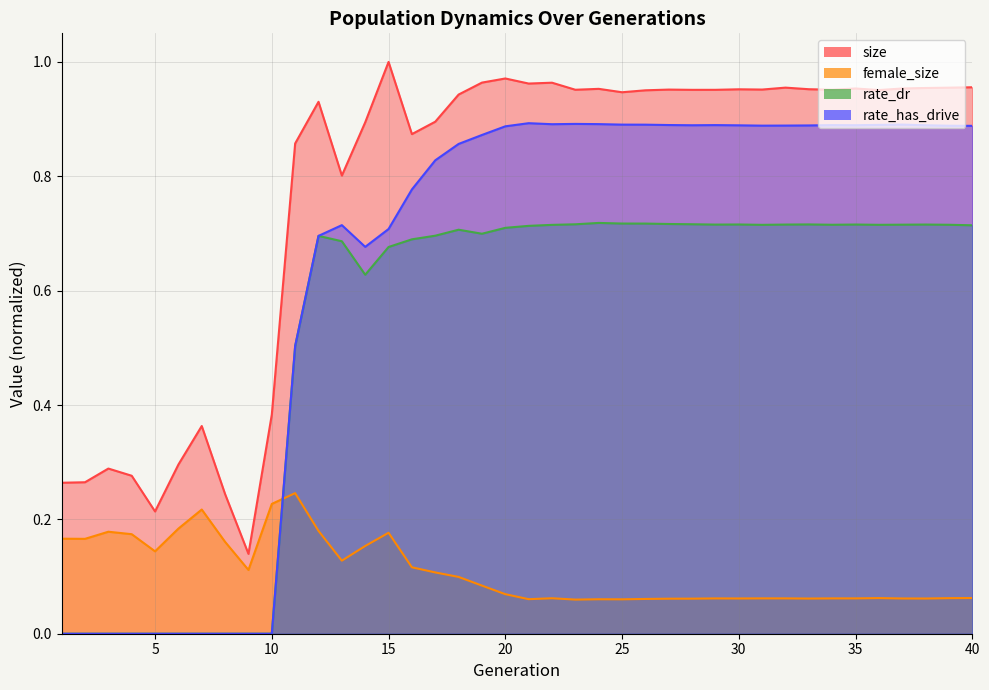

Is the value of rate_dr at 1 greater than the value of rate_has_drive at 20?

No